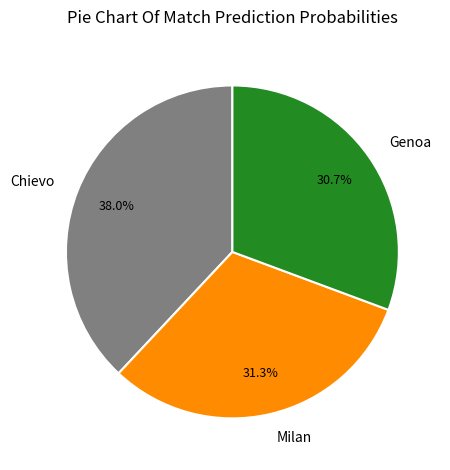

To the nearest percent, what is the difference between the largest and smallest slice percentages?

7%